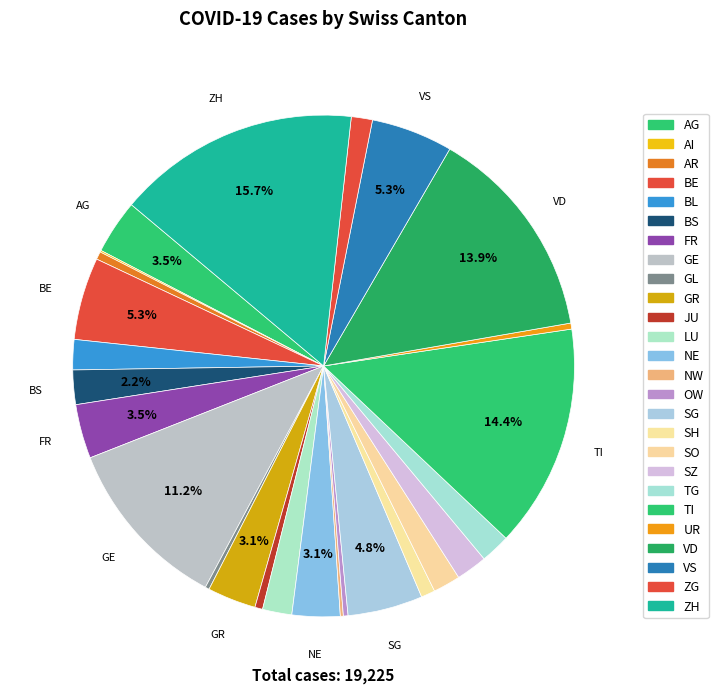

The AG slice represents 3% of the pie. True or false?

True